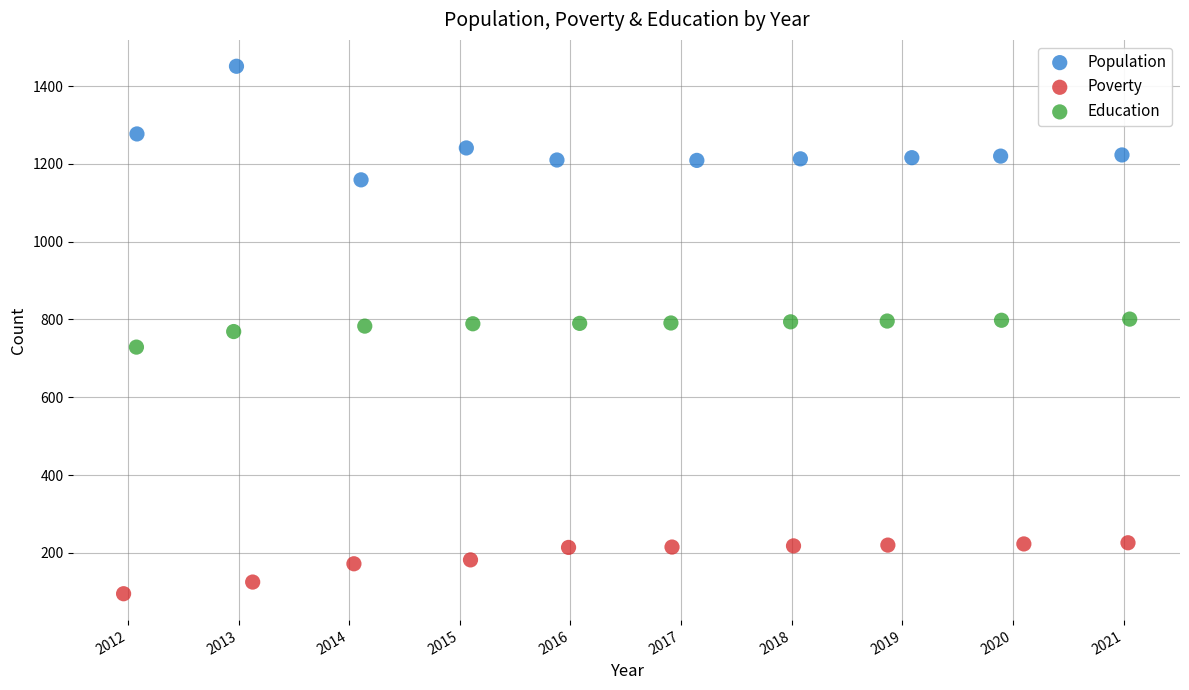

What are all the series names shown in the legend?

Population, Poverty, Education